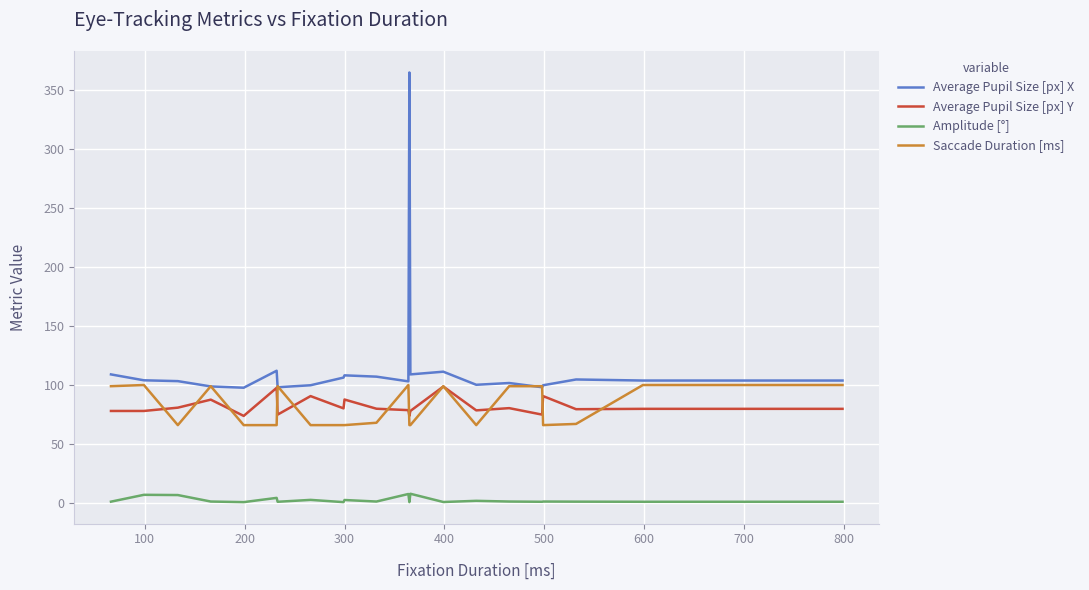

True or false: Average Pupil Size [px] X and Amplitude [°] intersect in this chart.

False